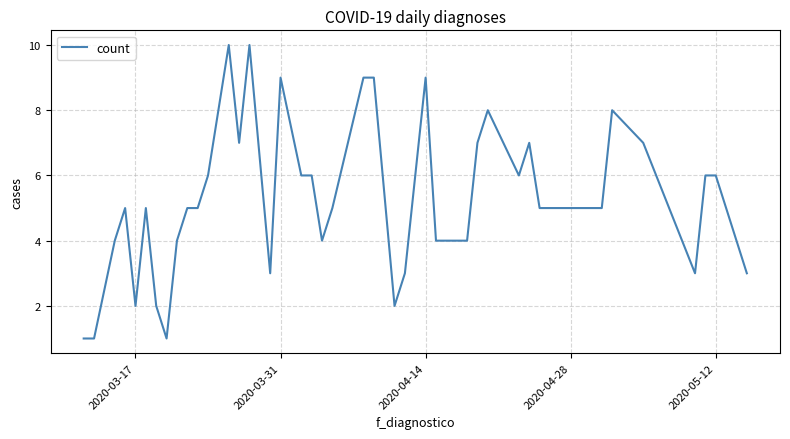

What is the difference between the maximum and minimum values?

9